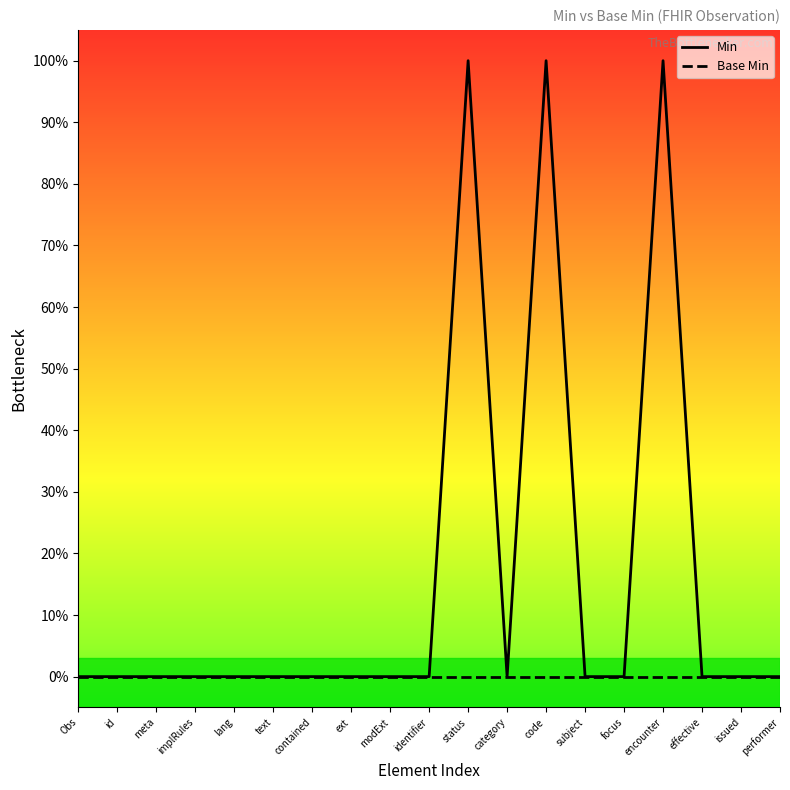

What are all the series names shown in the legend?

Min, Base Min